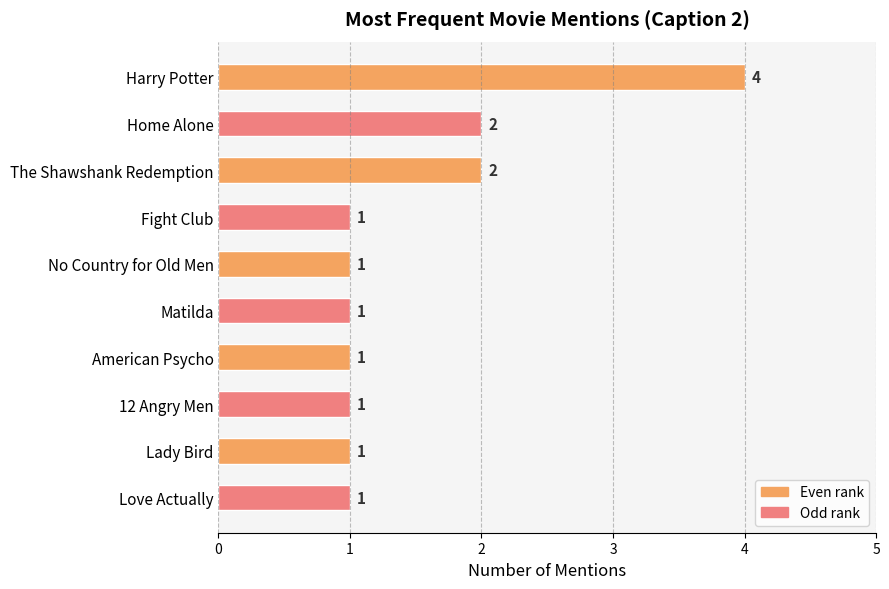

The value at Harry Potter is 6. True or false?

False